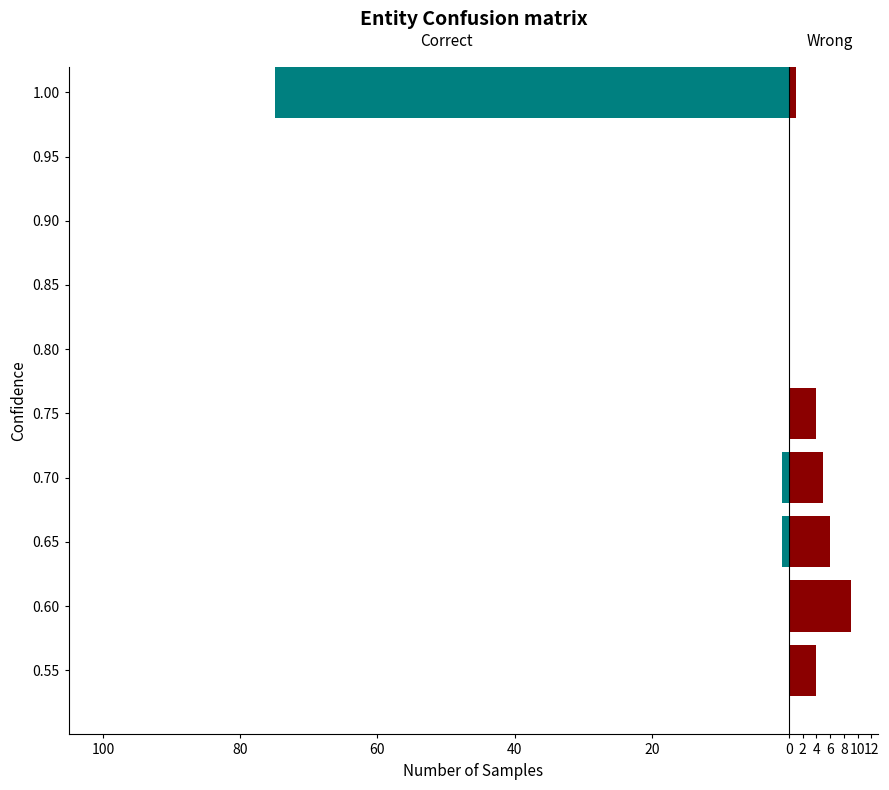

At how many categories does at least one series exceed -39?

10